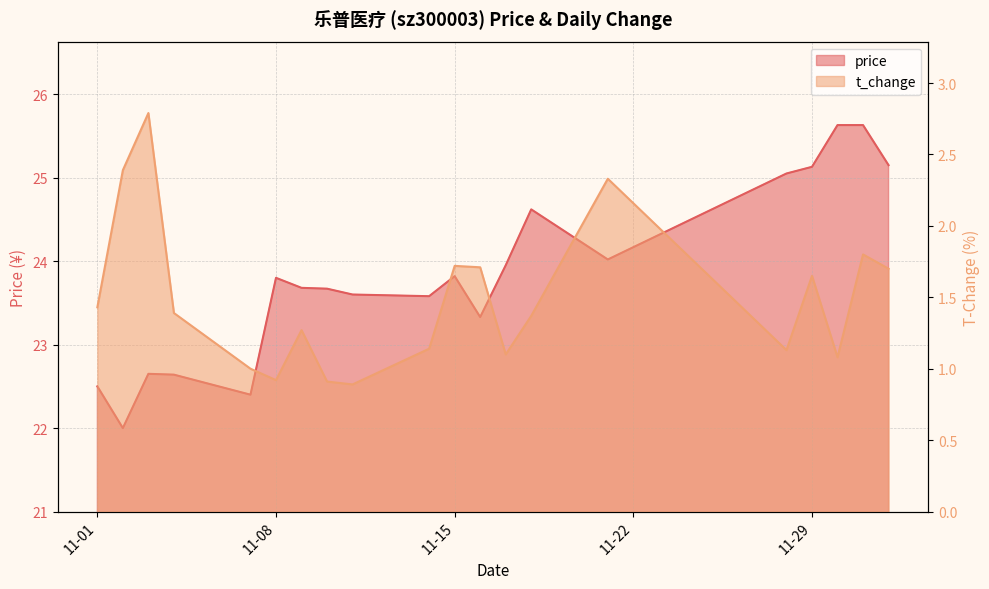

True or false: price and t_change intersect in this chart.

False